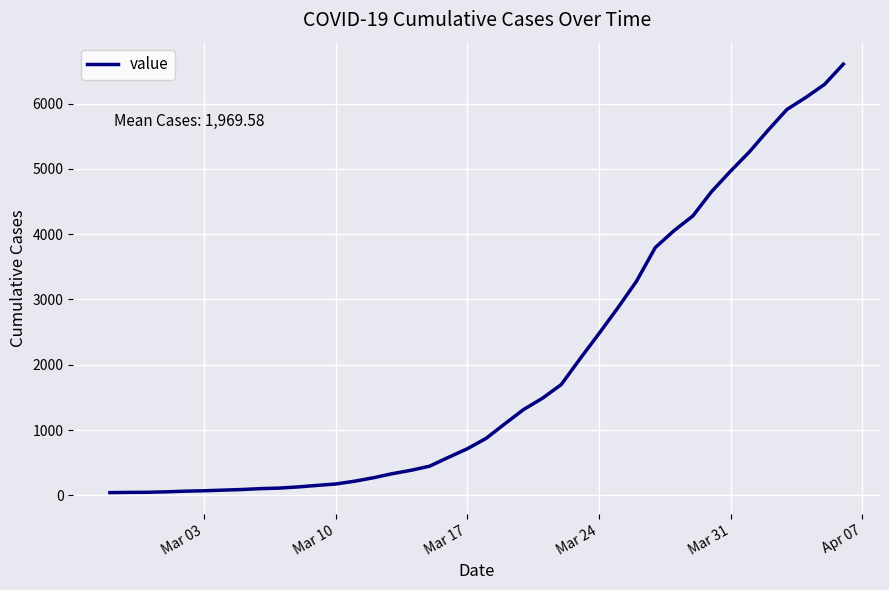

How many lines are shown in the chart?

1